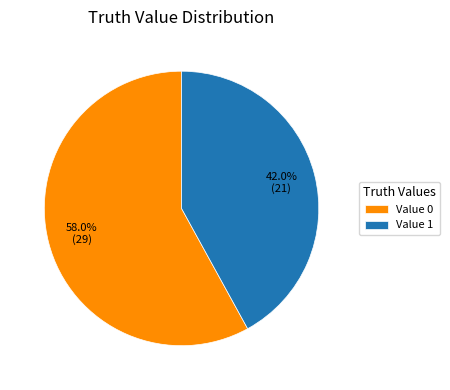

Which has a higher value, Value 1 or Value 0?

Value 0